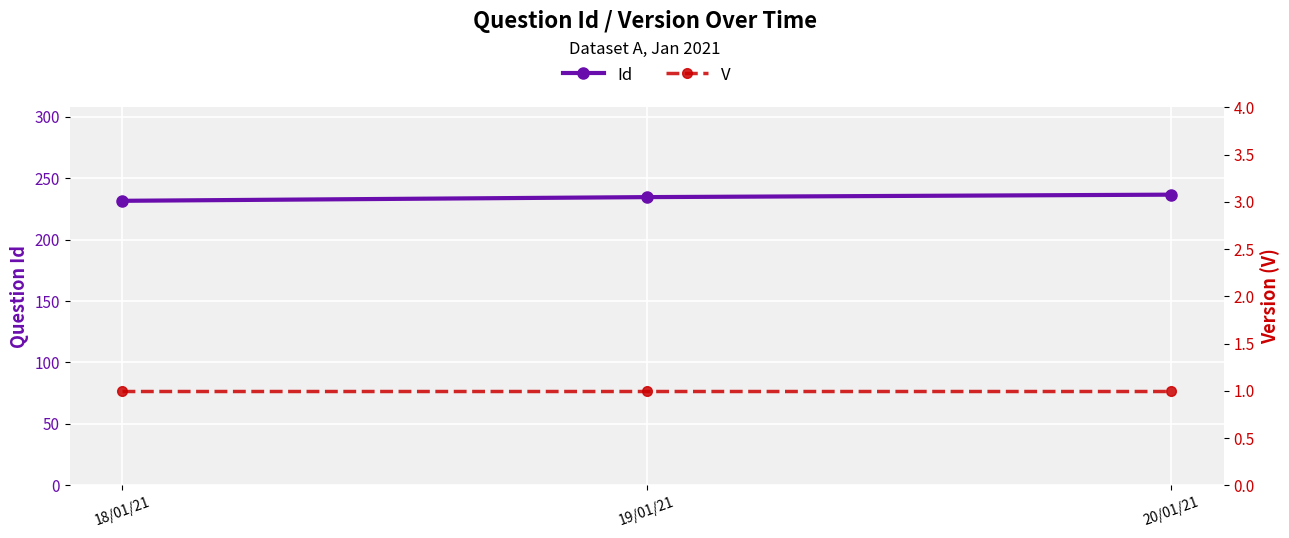

Which series has the largest range (max minus min)?

Id